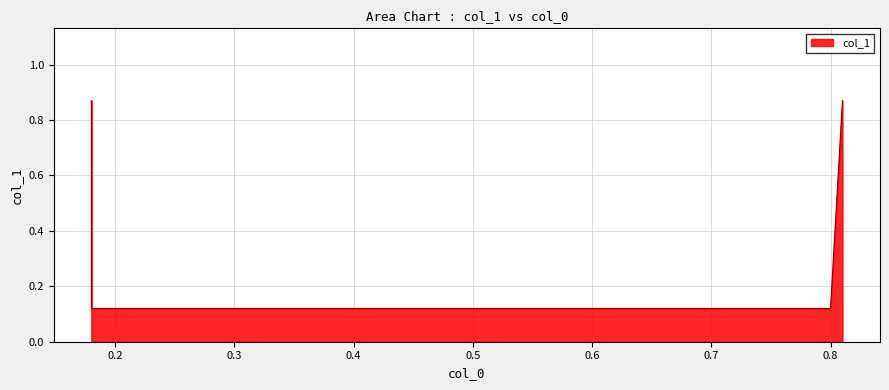

Rank the categories by value from highest to lowest.

0.18, 0.81, 0.18, 0.8